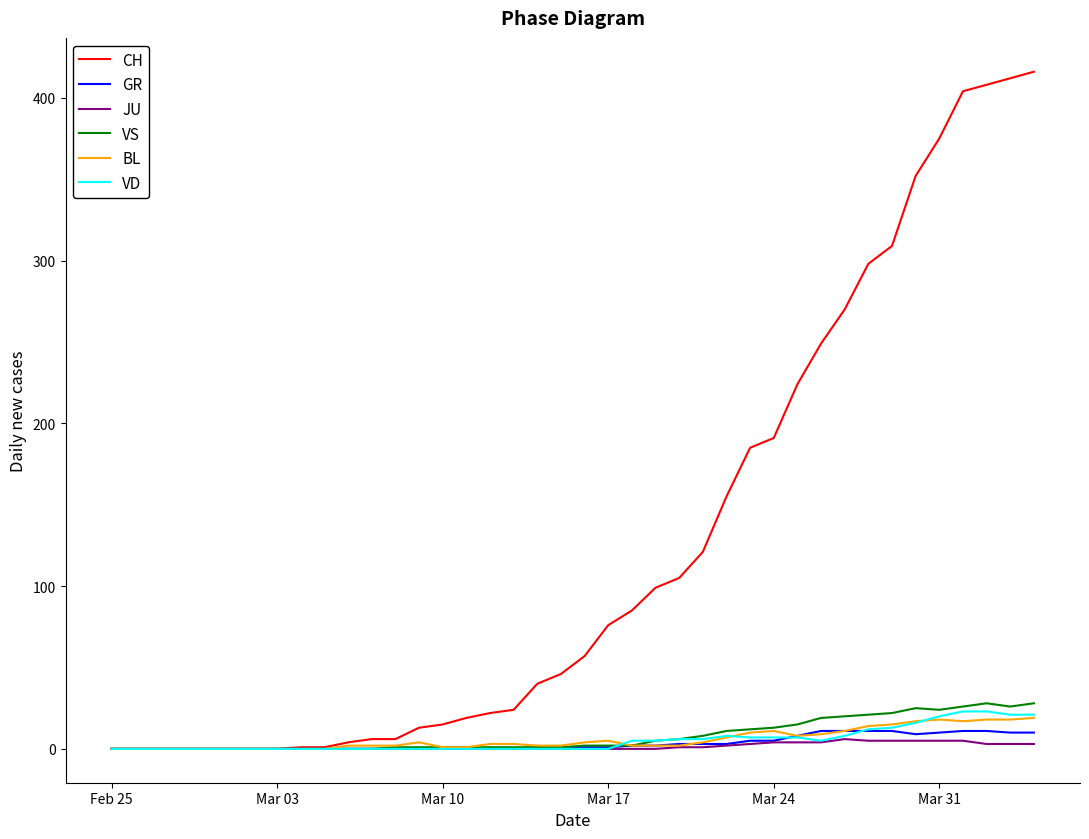

What is the greatest value displayed?

416